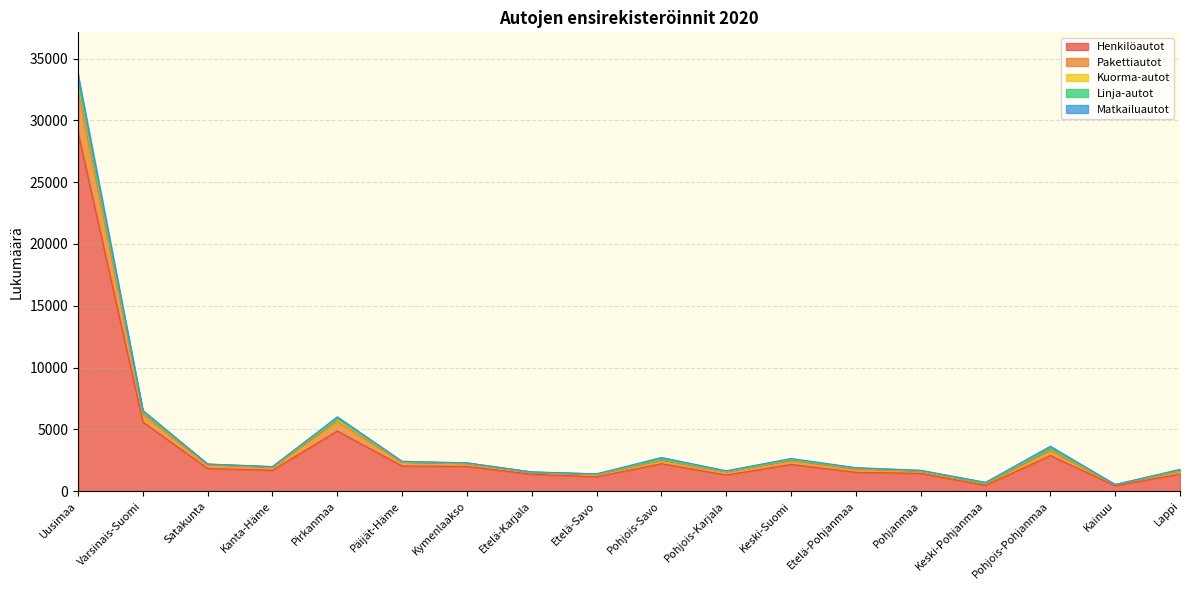

True or false: Henkilöautot has more than 0 interior local peaks.

True